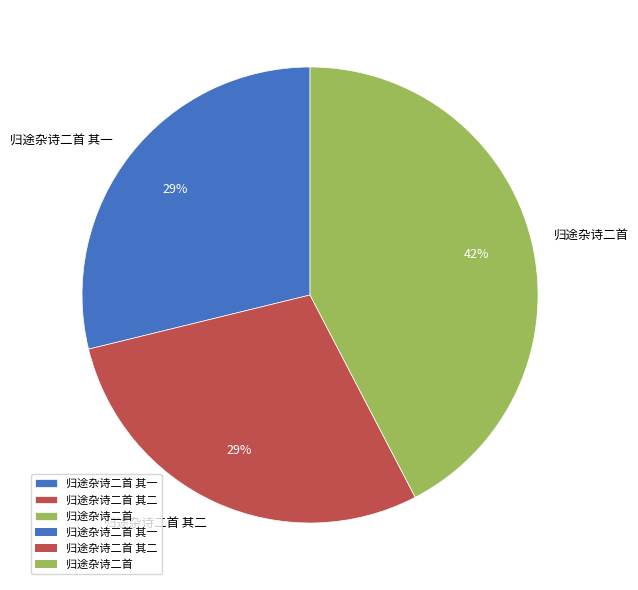

What percentage is the 归途杂诗二首 slice, to the nearest percent?

42%